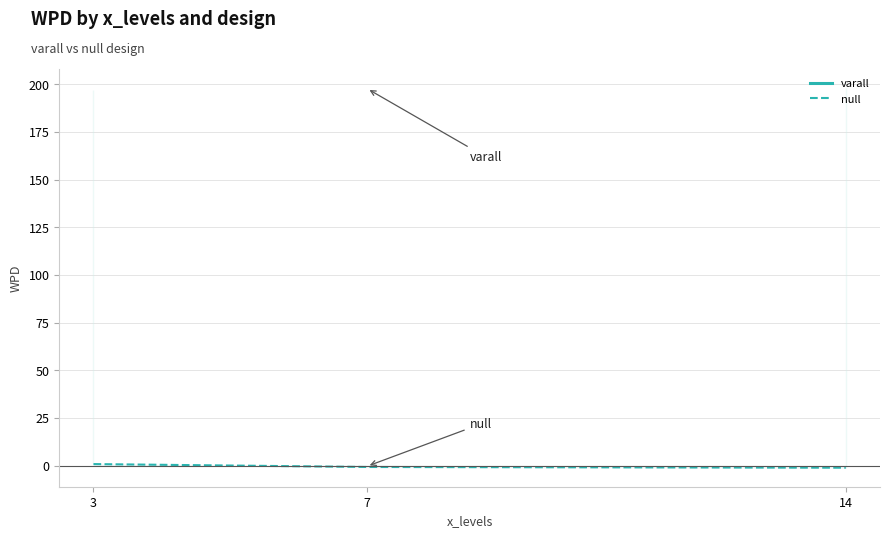

At which label does varall reach its minimum?

3